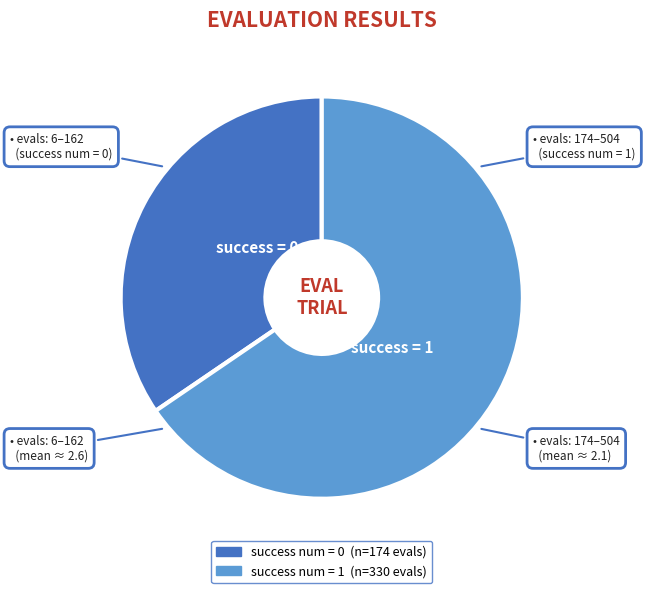

Do success num = 0 and success num = 1 together represent more than half of the pie?

Yes